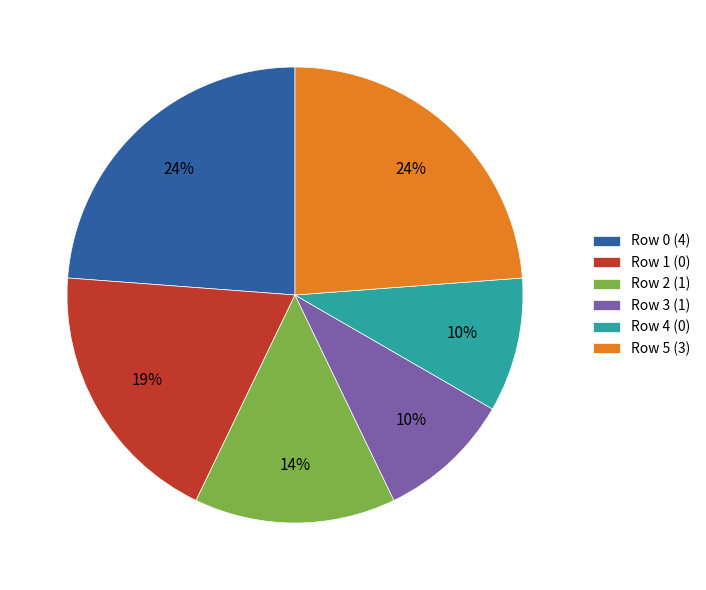

Does Row 2 (1) account for over 50% of the chart?

No